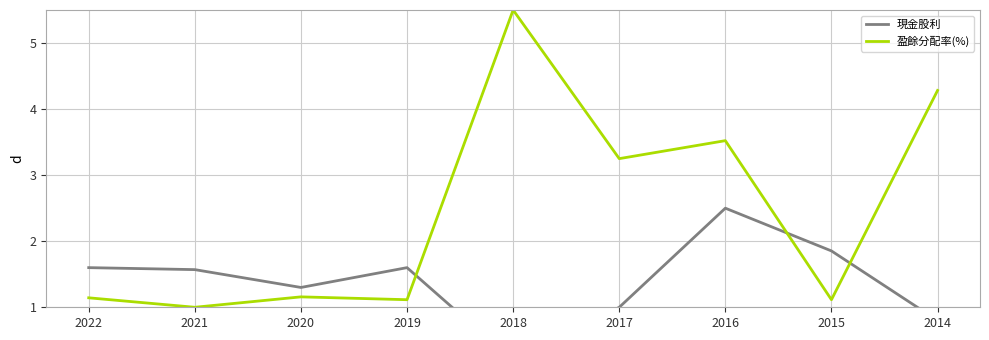

What is the difference between the maximum and minimum values in the 盈餘分配率(%) series?

4.5